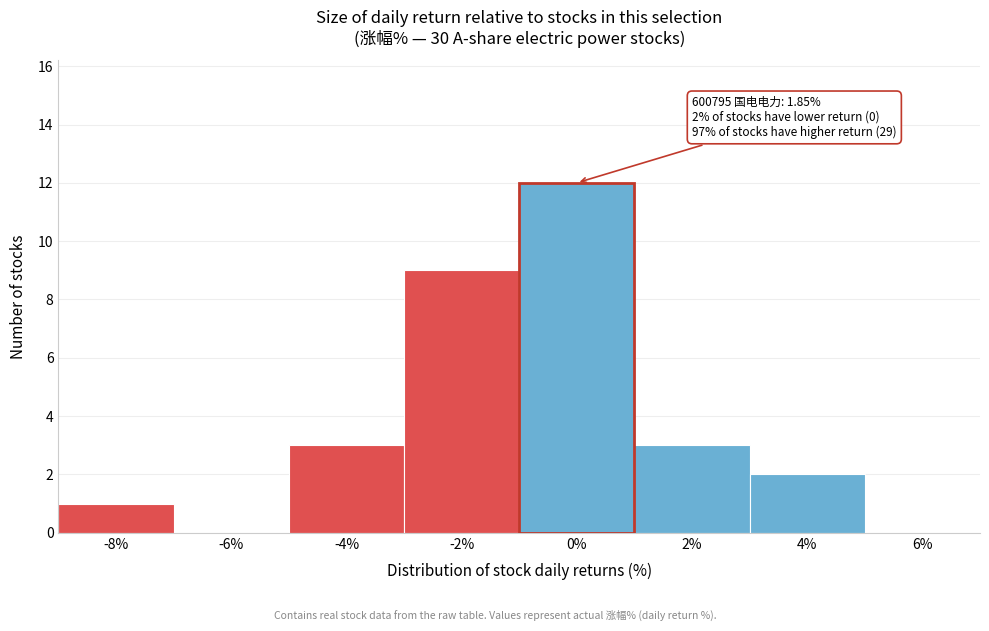

Reading left to right, extract all data points from this chart.

-8%=1	-6%=0	-4%=3	-2%=9	0%=12	2%=3	4%=2	6%=0